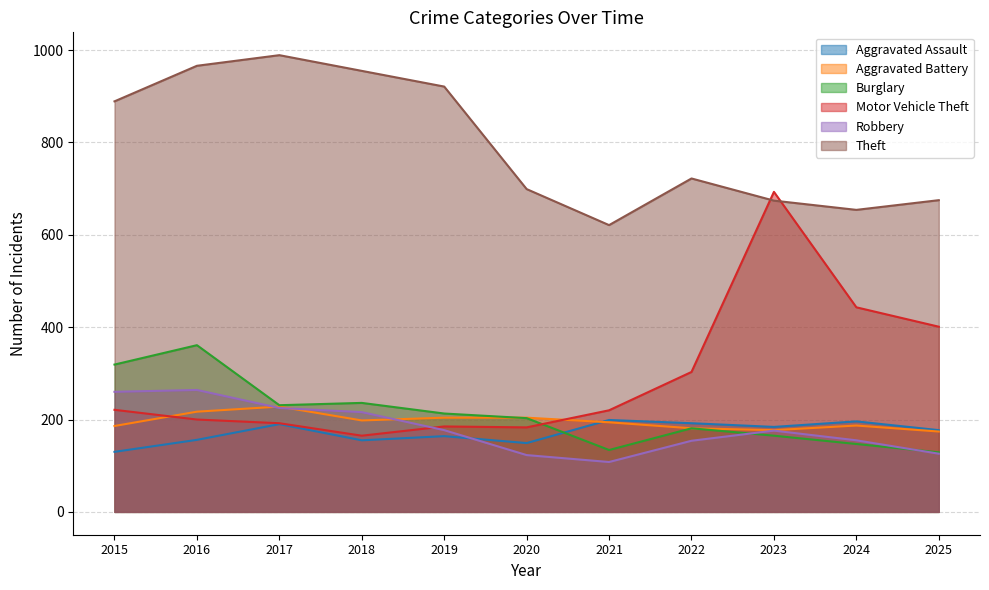

Is it true that Burglary equals 165 at 2023?

True